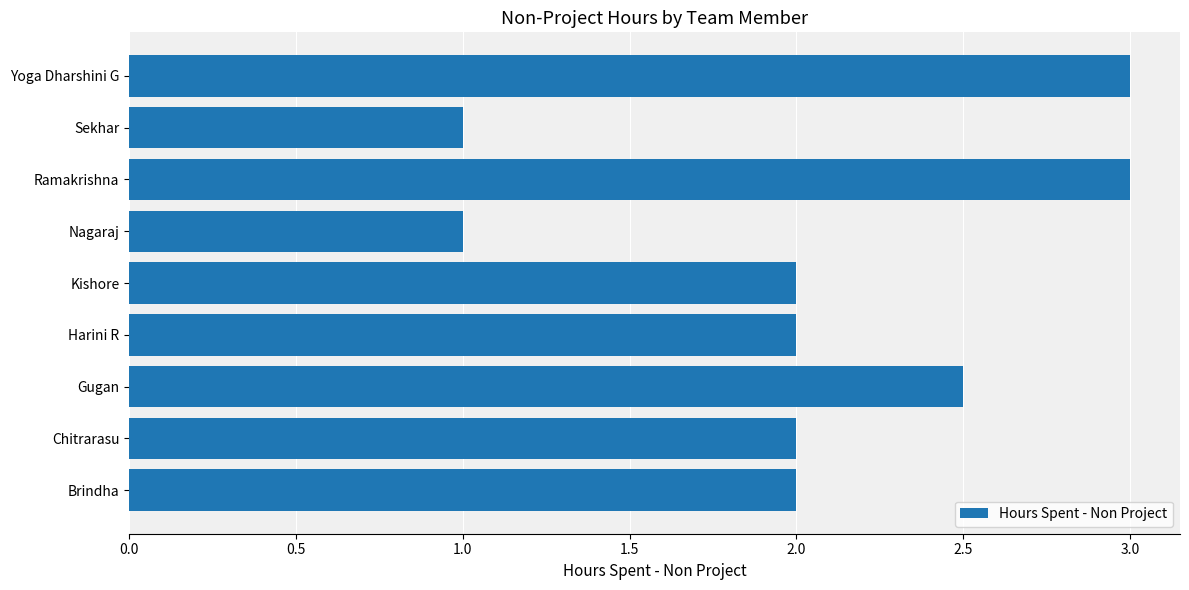

Count the number of categories in the chart.

9